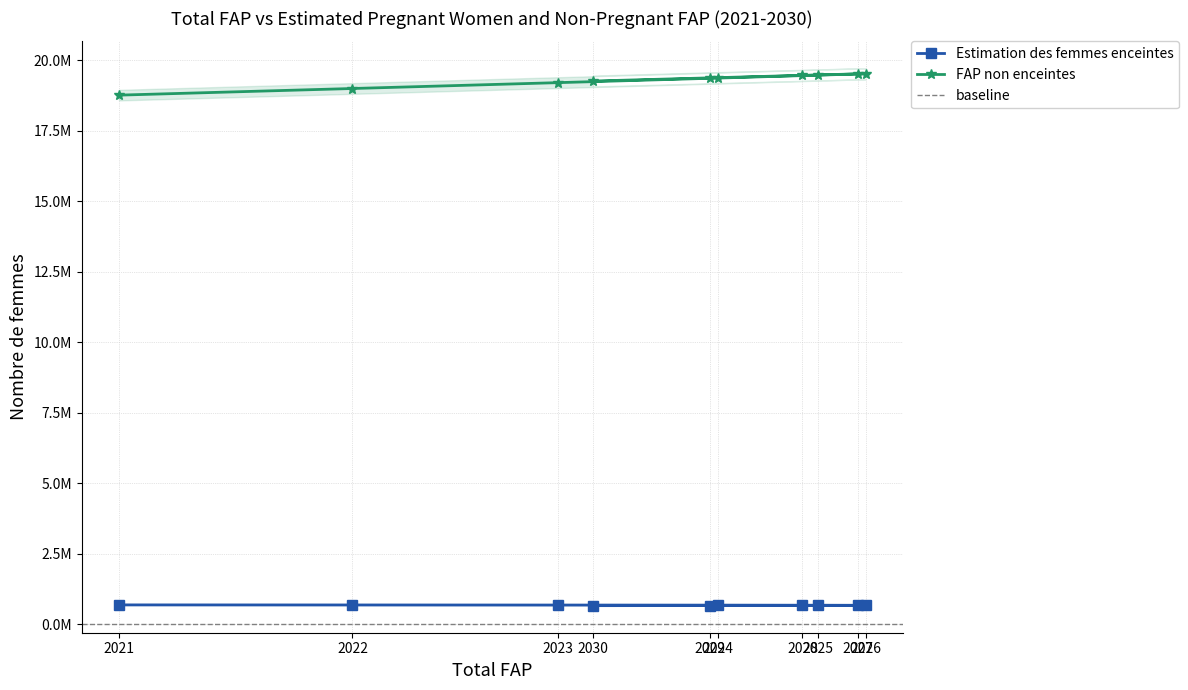

At which category does the chart reach its peak across all series?

2026